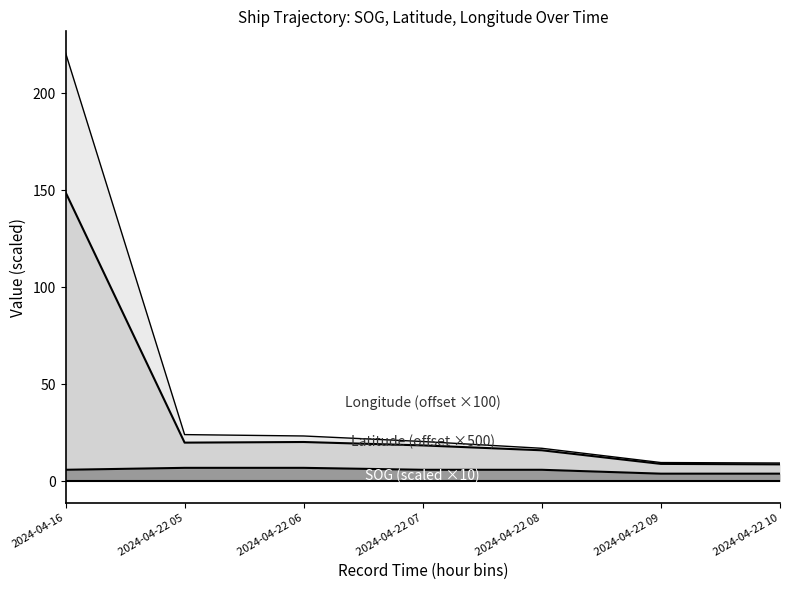

Which series has the widest spread of values?

Latitude